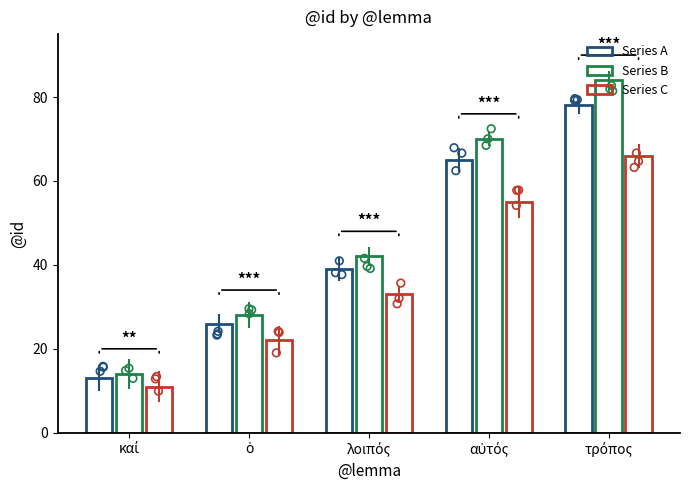

At how many categories does at least one series exceed 45?

2